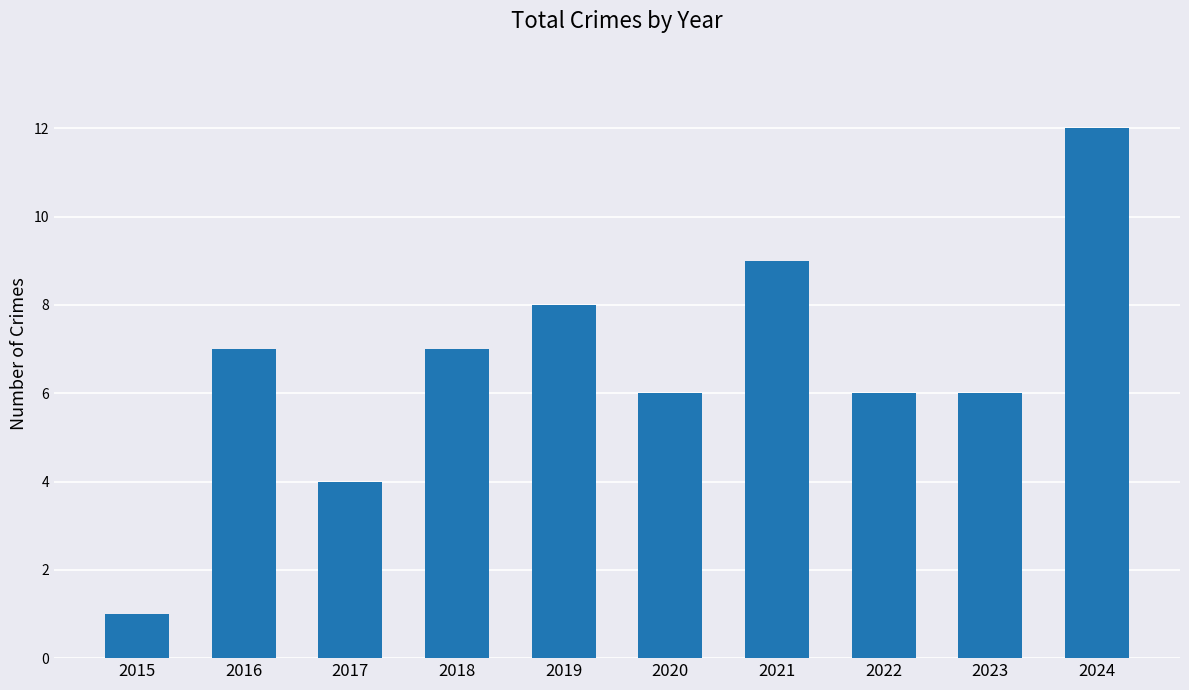

What is the sum of all values?

66